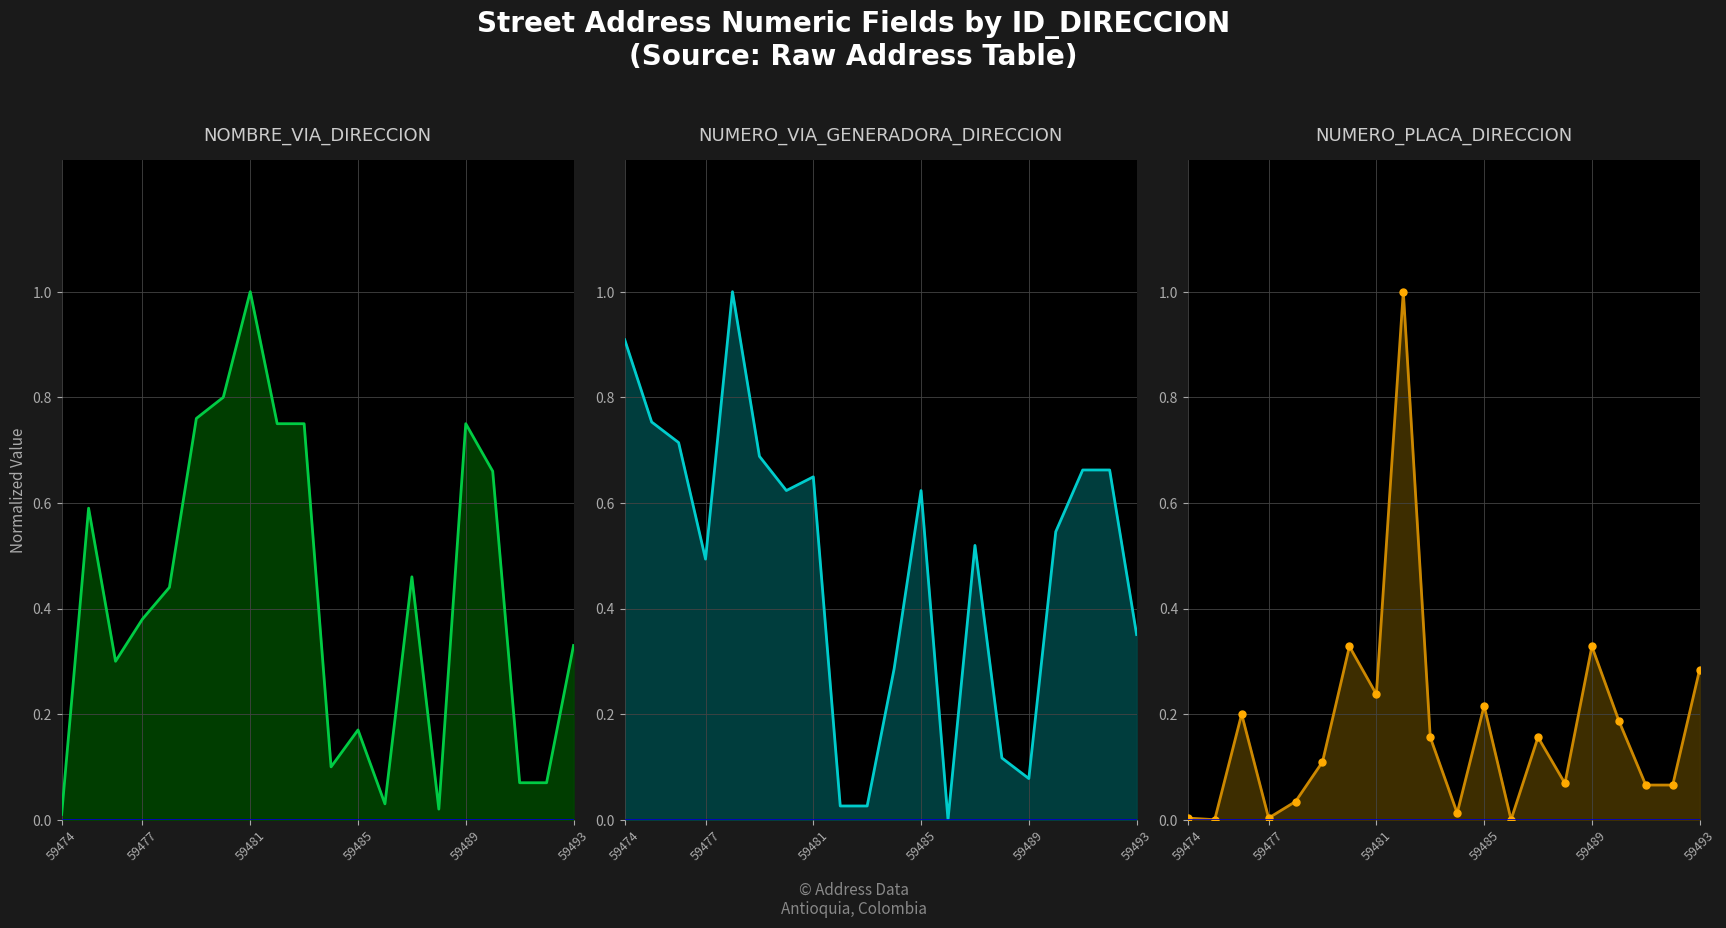

What value does the NOMBRE_VIA_DIRECCION series have at 13?

0.5